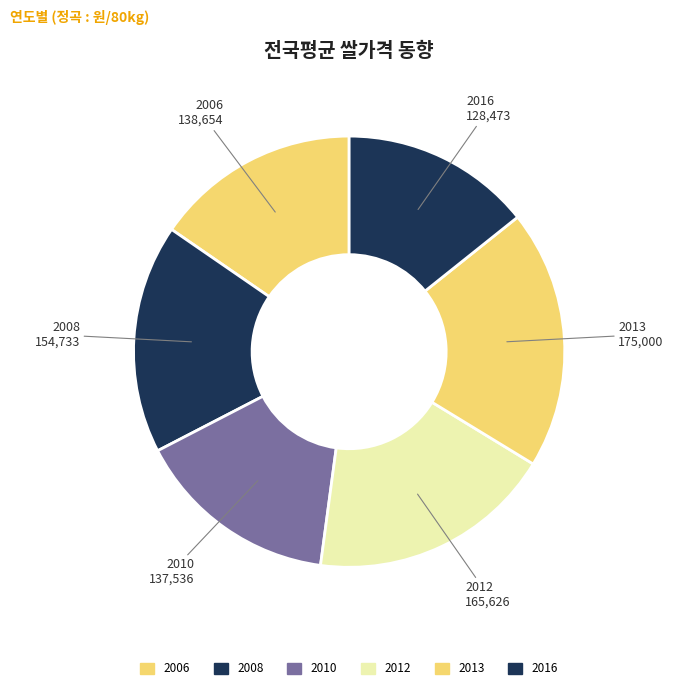

Count the number of slices in the pie.

6